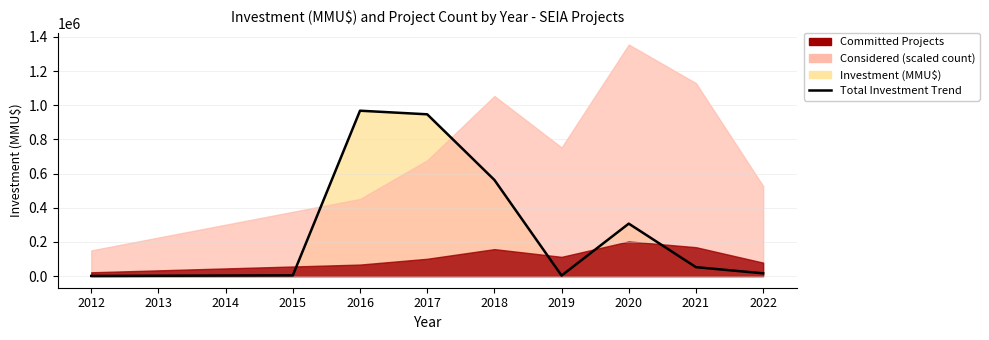

At which category does the chart reach its minimum across all series?

2012